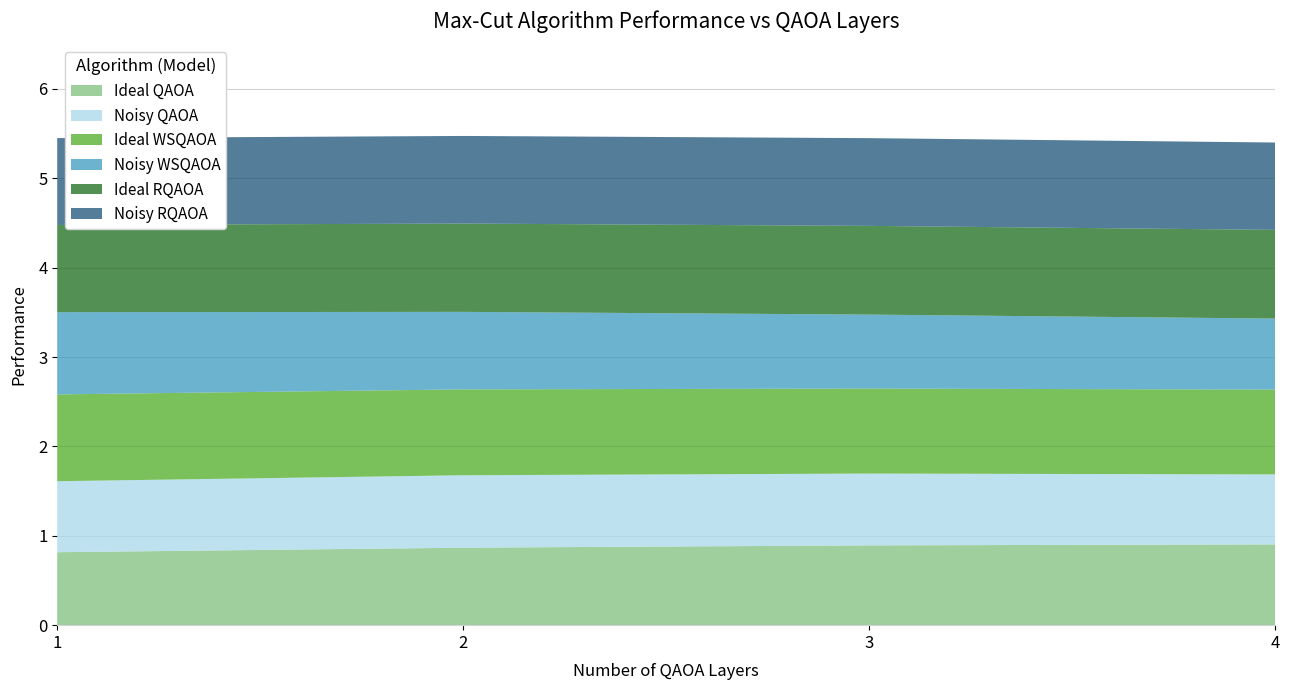

Reading right to left, list all the values displayed in this chart.

Ideal QAOA: 0.9	0.9	0.9	0.8
Noisy QAOA: 0.8	0.8	0.8	0.8
Ideal WSQAOA: 0.9	1.0	1.0	1.0
Noisy WSQAOA: 0.8	0.8	0.9	0.9
Ideal RQAOA: 1.0	1.0	1.0	1.0
Noisy RQAOA: 1.0	1.0	1.0	1.0